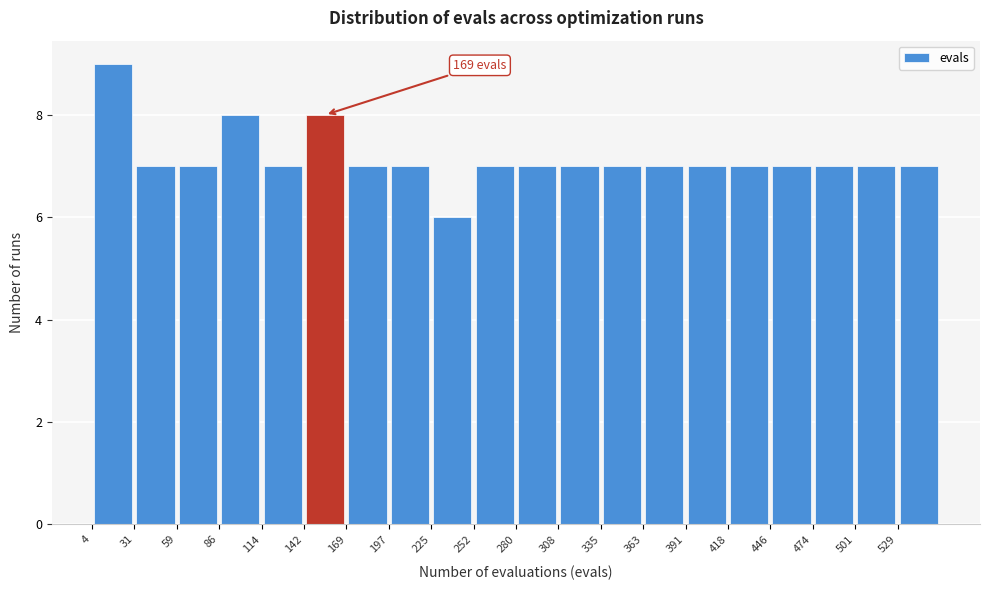

Over which range of the x-axis is the bar tallest?

5 to 30